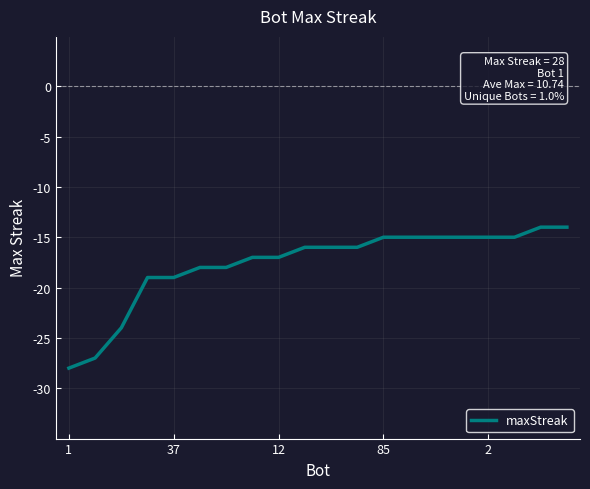

What is the difference between the maximum and minimum values?

14